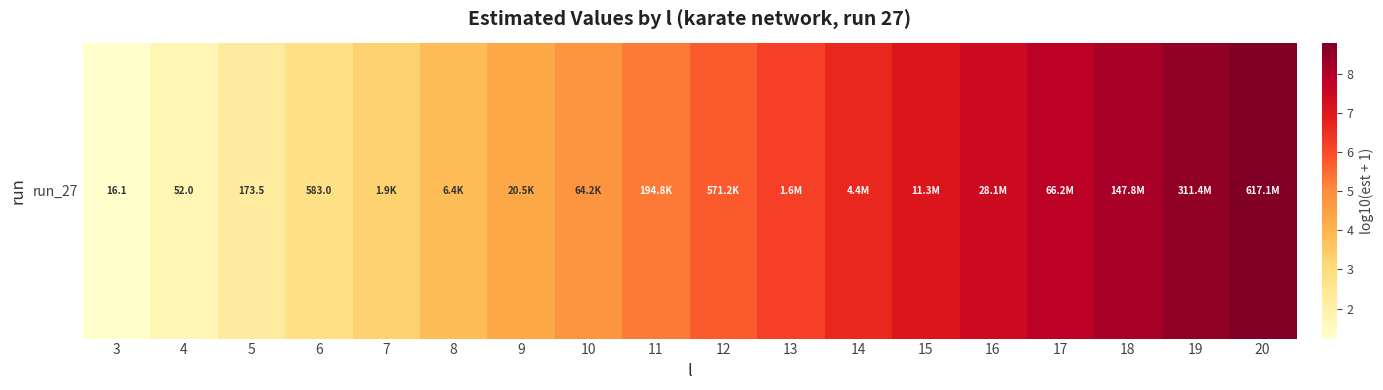

What is the change in value from 12 to 13?

+0.5